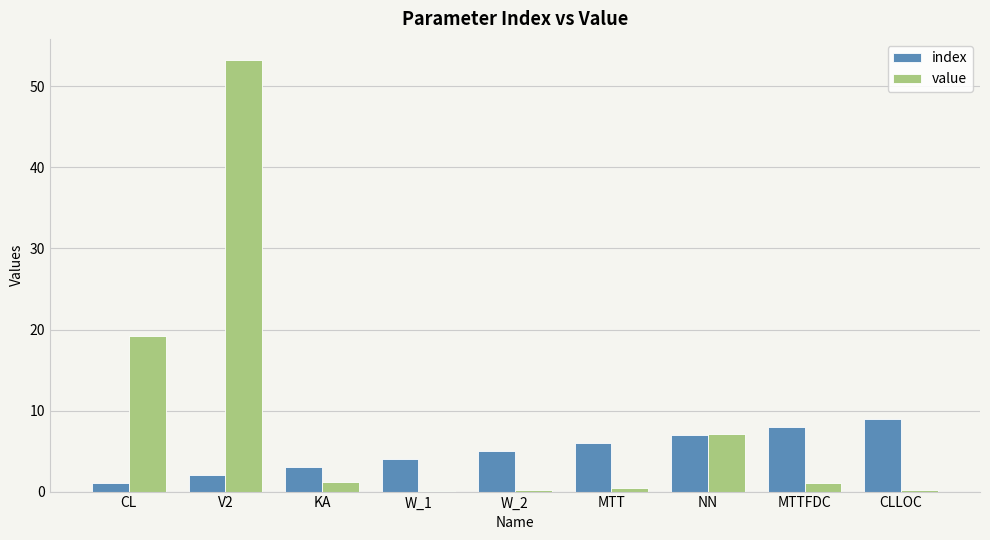

Is the value of index at CLLOC greater than the value of value at KA?

Yes